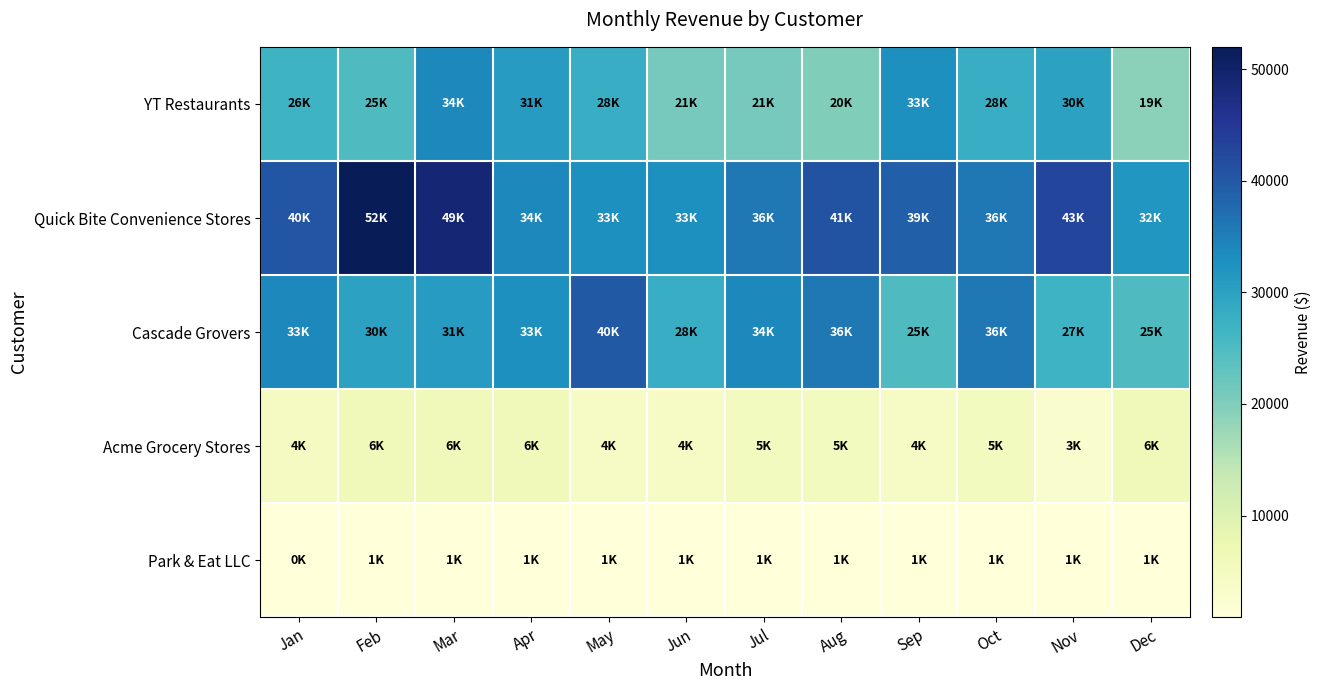

Which category has the lowest value across all series?

Jan